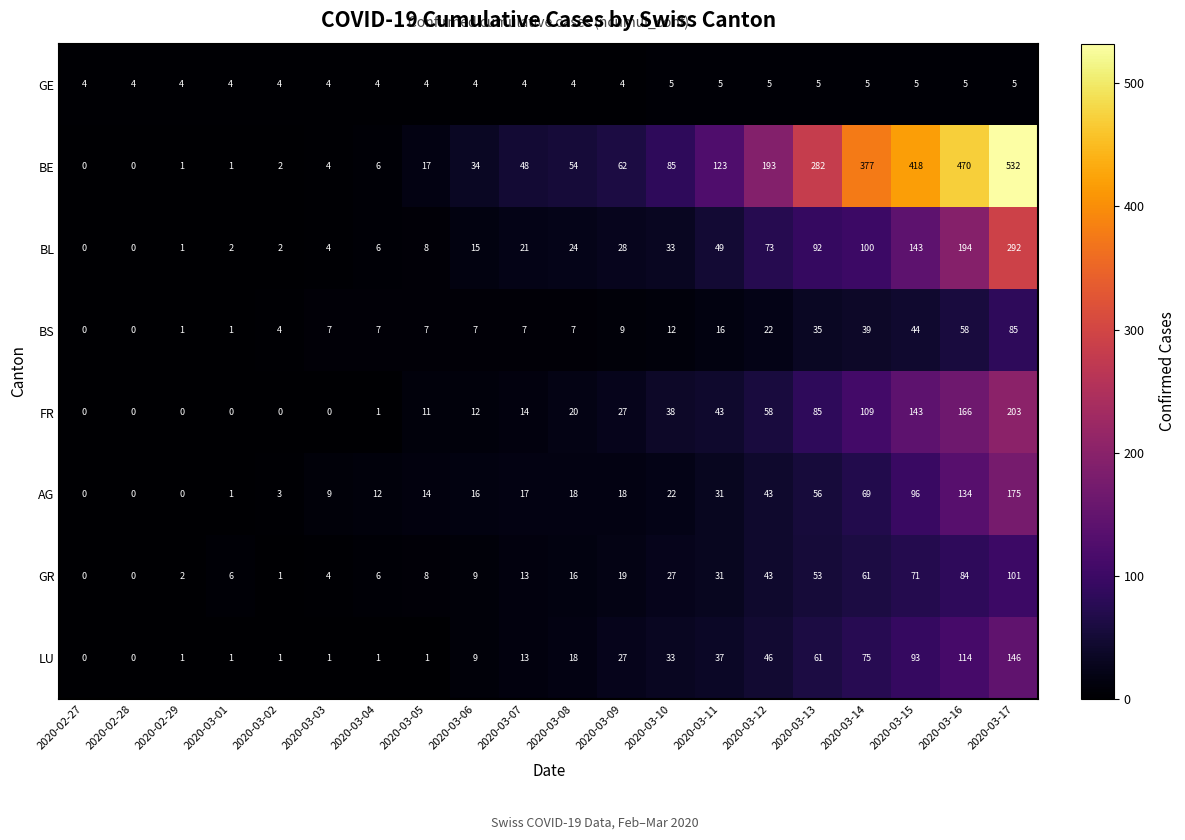

Which series has the widest spread of values?

BE